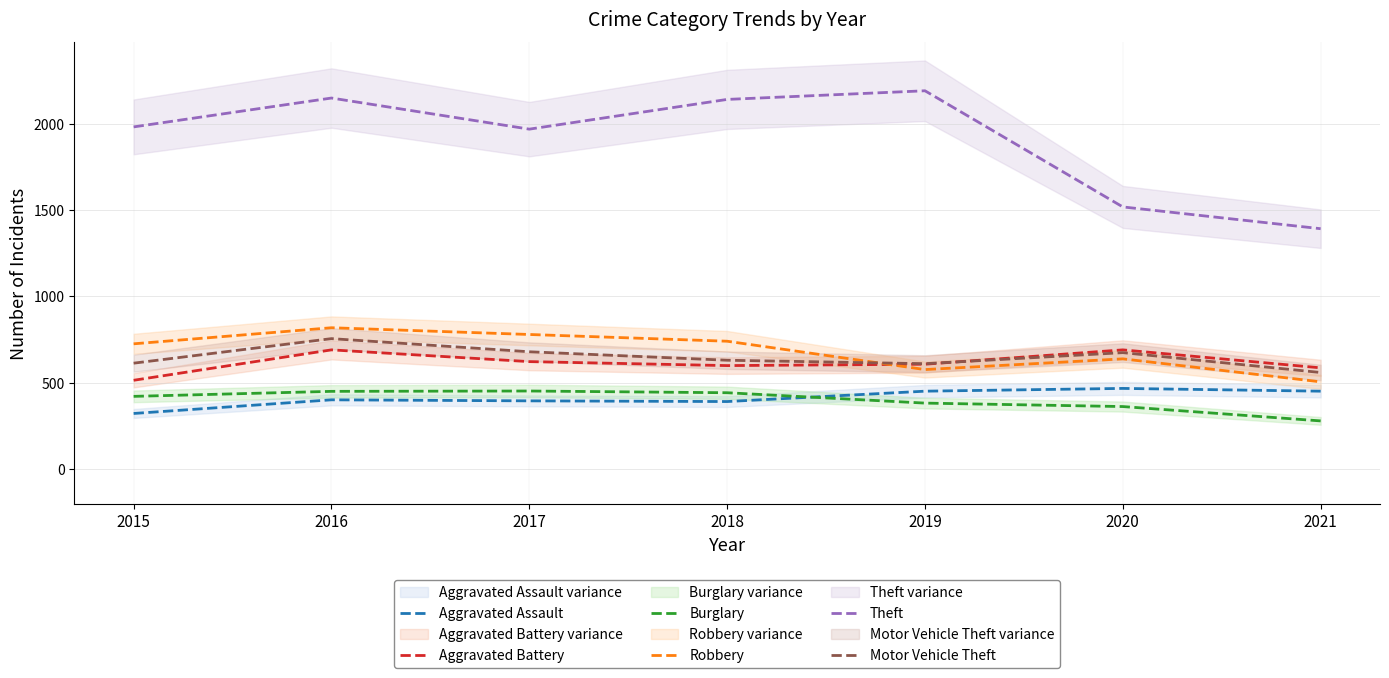

How many interior local peaks does the Burglary series have?

1